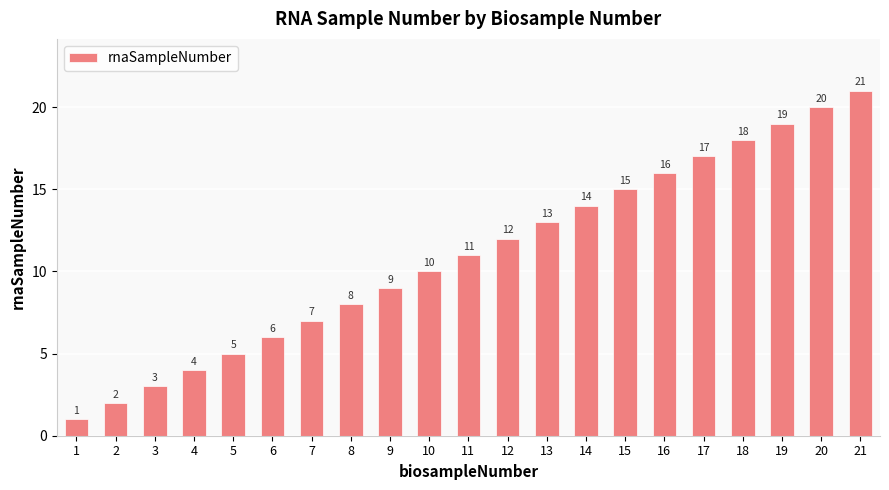

Which label corresponds to the smallest value in the chart?

1